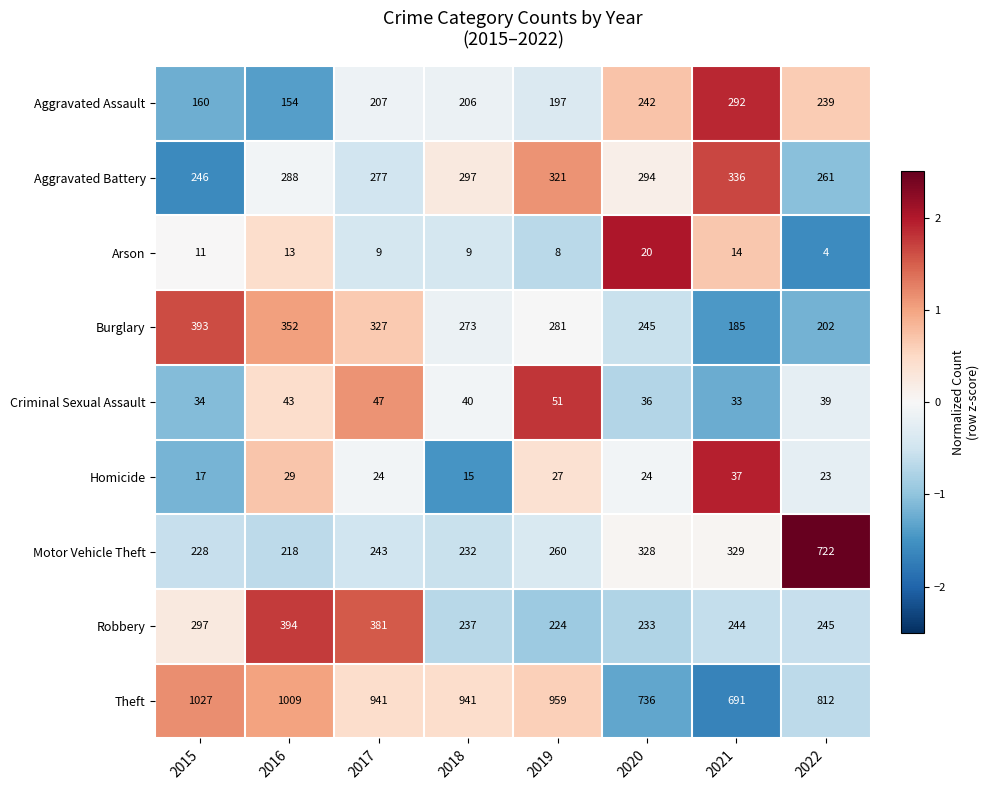

Which series has the largest total across all categories?

Theft